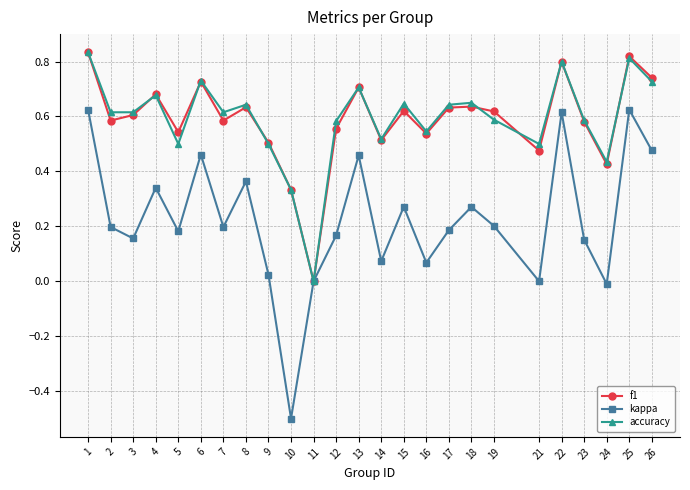

What is the total value across all series at 12?

1.3